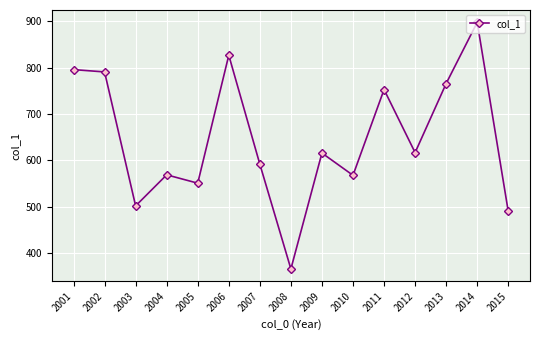

Between 2006 and 2011, which is larger?

2006